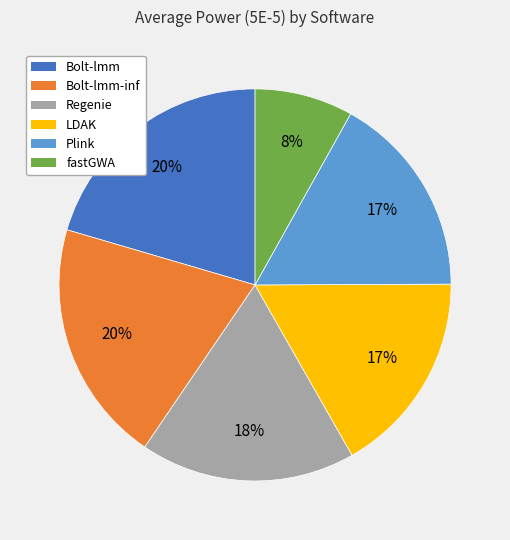

To the nearest percent, what is the average slice percentage?

17%